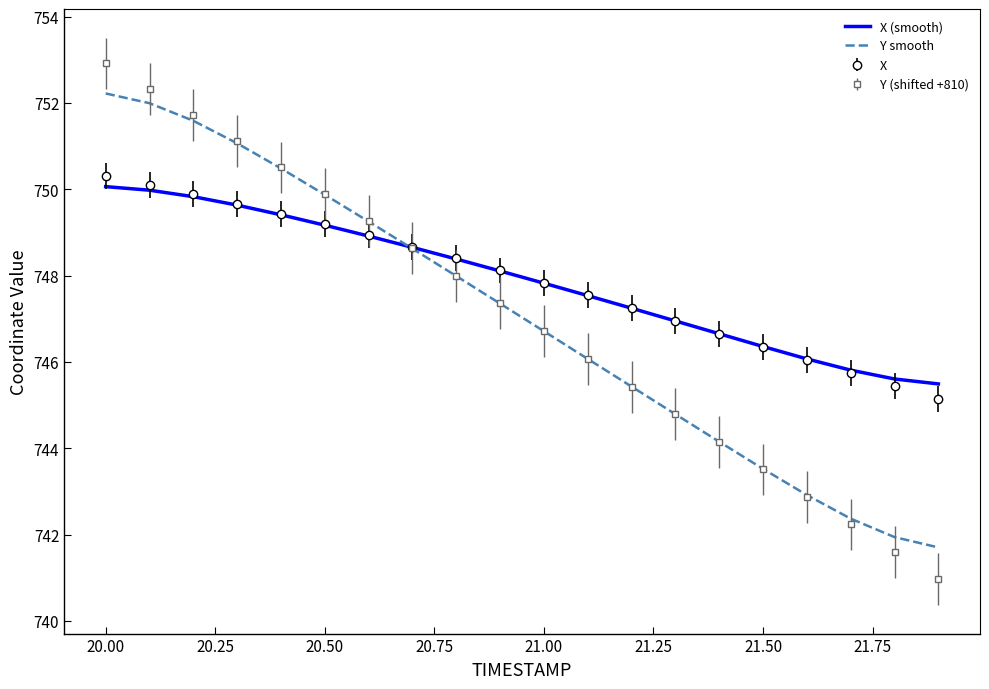

Which series has the widest spread of values?

Y (shifted +810)